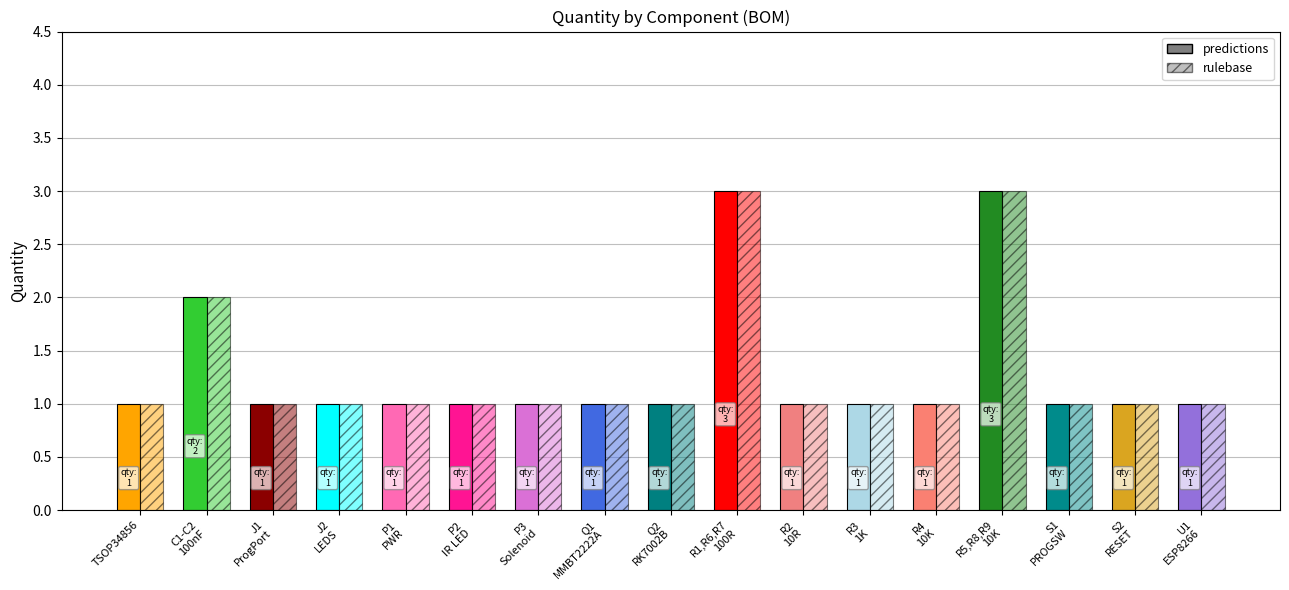

True or false: predictions has a value of 2 at ERJ-P06J103V.

False